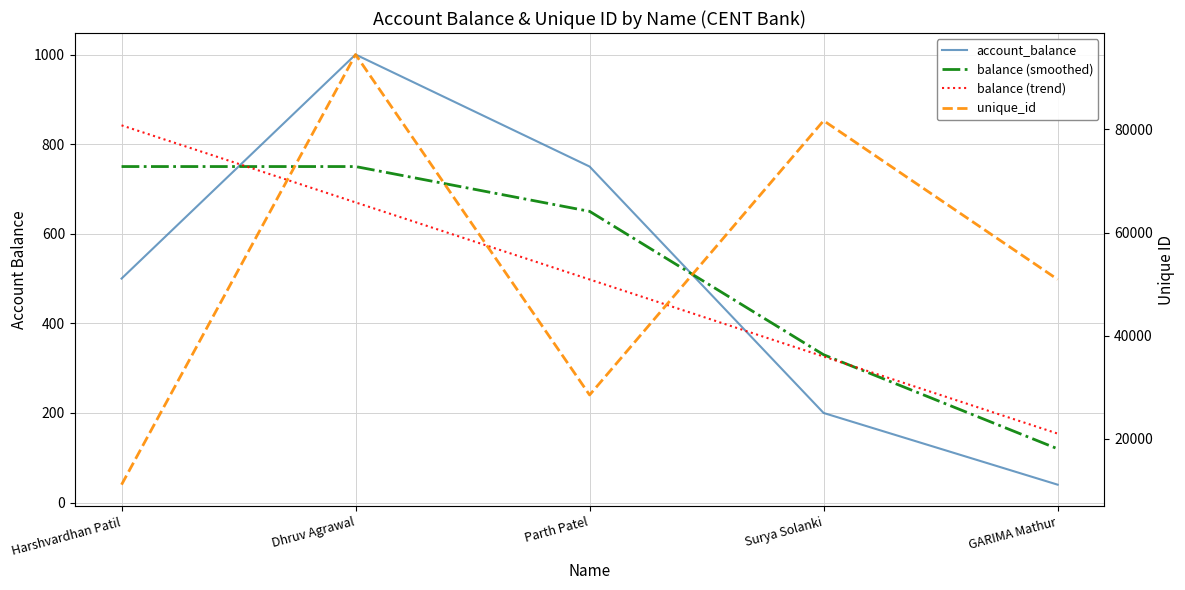

What is the difference between the maximum and second lowest values in the balance (smoothed) series?

420.0